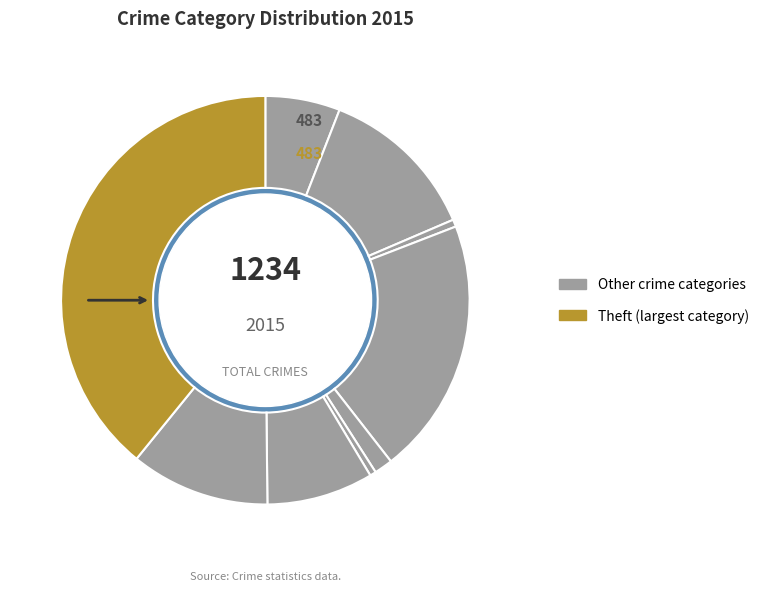

Count the number of slices in the pie.

9